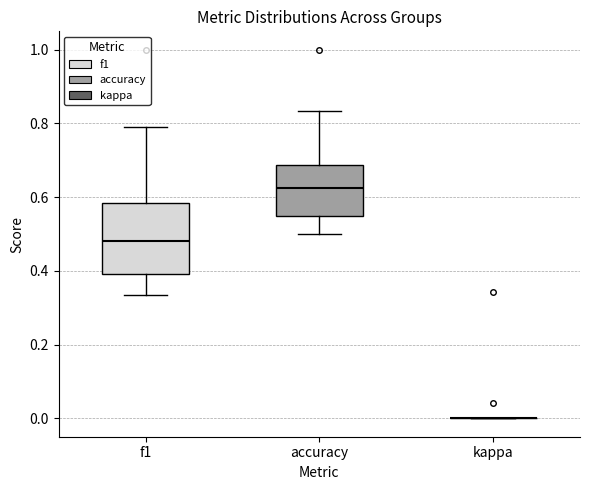

Reading left to right, transcribe this box plot: for each box, give where its median line is, the range the box spans, and where its two whiskers end, as read against the y-axis. The values are not printed on the chart, so give them approximately, as read against the axis.

f1: median 0.48, box 0.40 to 0.58, whiskers 0.34 to 0.80
accuracy: median 0.62, box 0.56 to 0.68, whiskers 0.50 to 0.84
kappa: box collapsed to a line at 0.00, whiskers 0.00 to 0.00